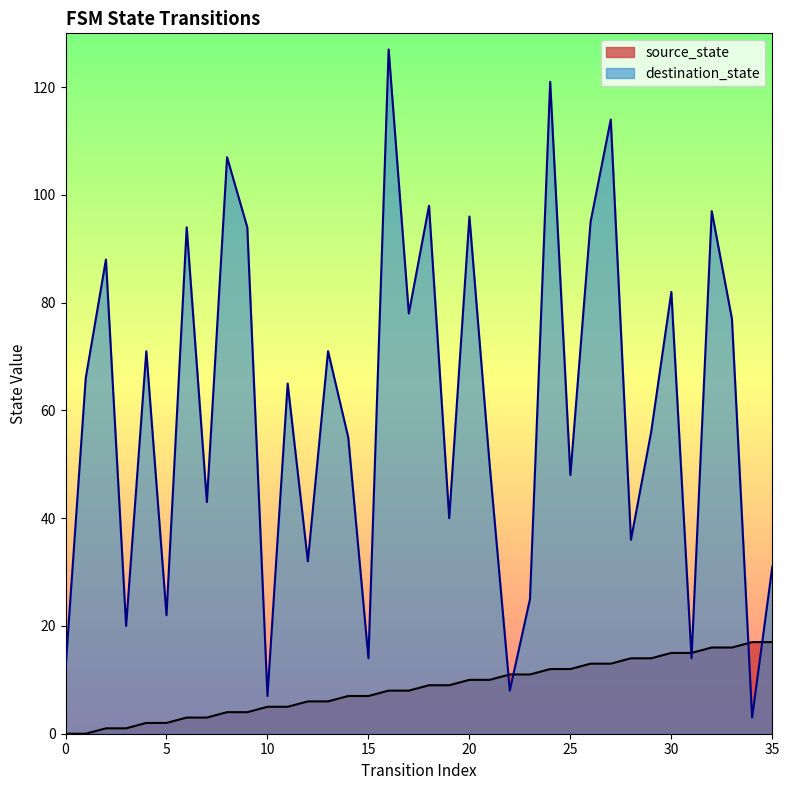

Rank the series by their average value, from highest to lowest.

destination_state, source_state